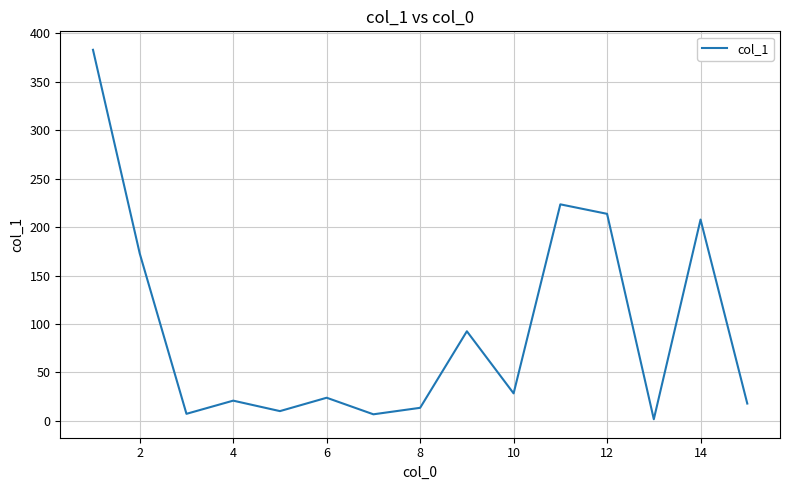

What is the difference between the maximum and minimum values?

381.3